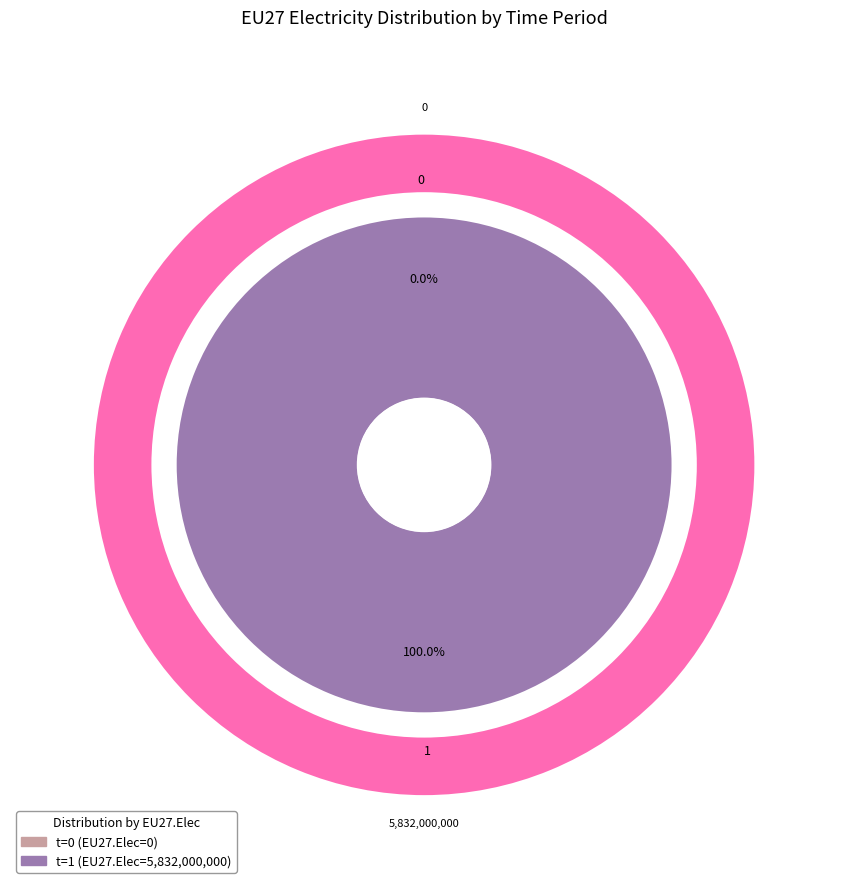

The 0 slice represents 1% of the pie. True or false?

False